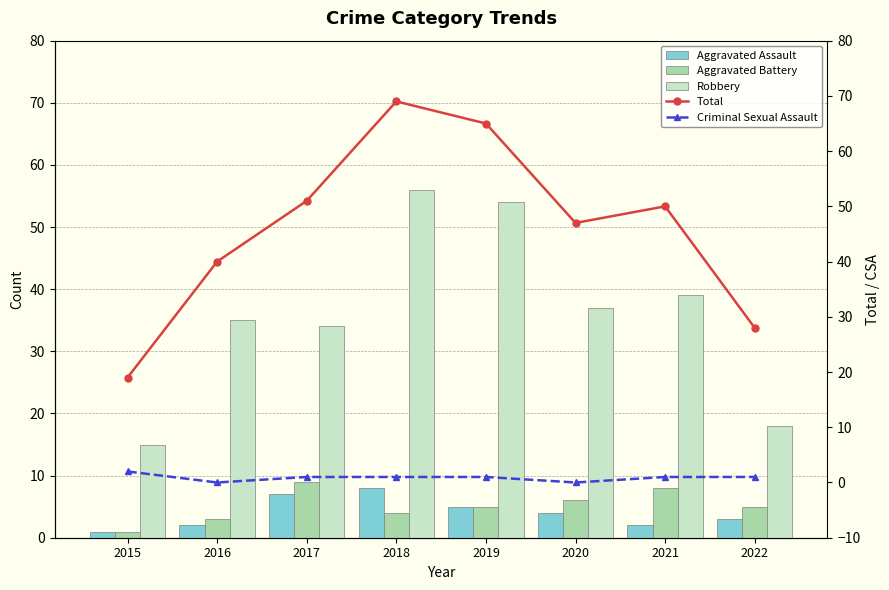

The Total series shows 65 at 2019. True or false?

True